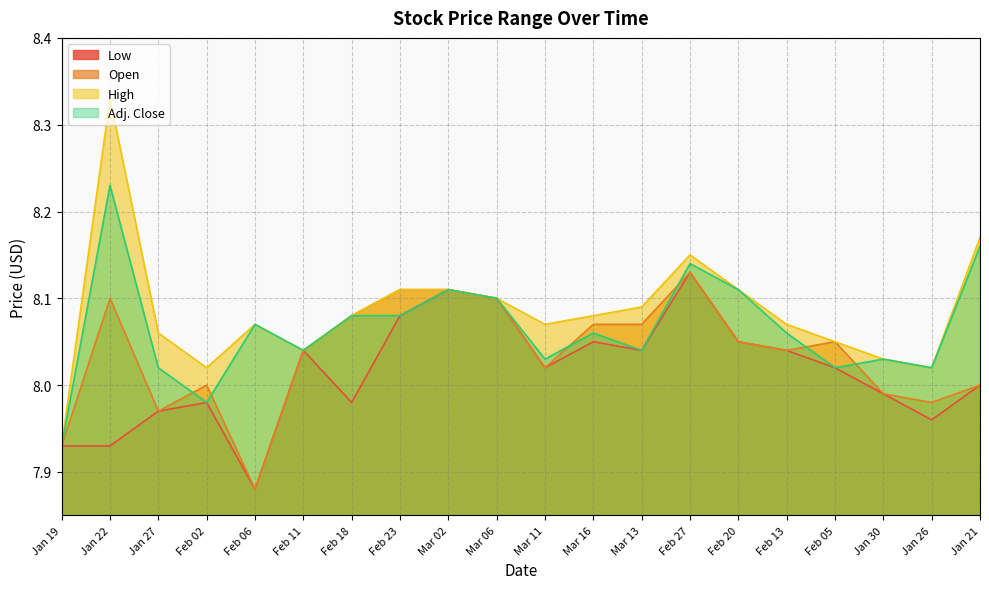

How many data points in Low are above 8?

11